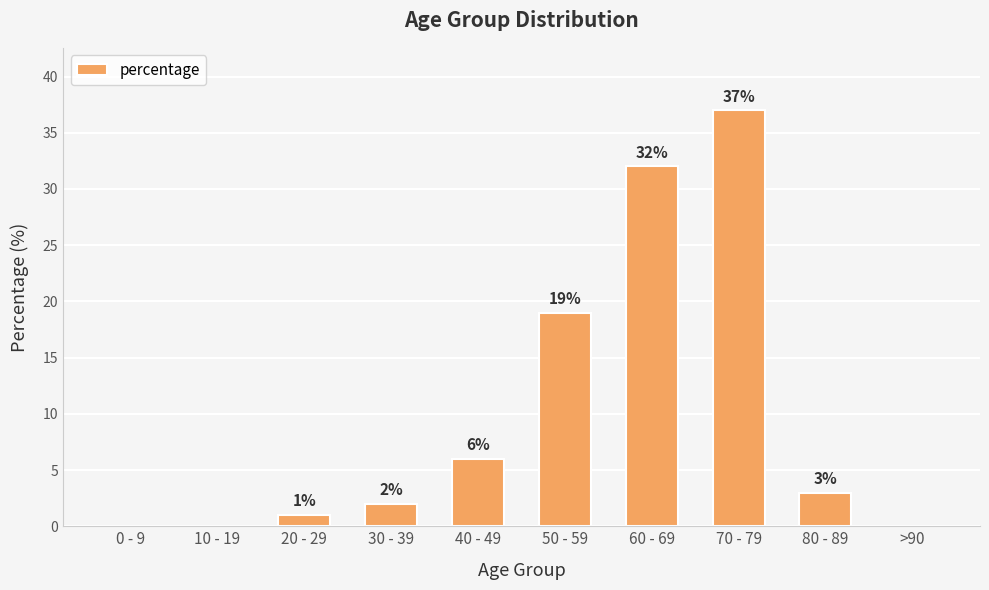

What is the change in value from 30 - 39 to 80 - 89?

+1